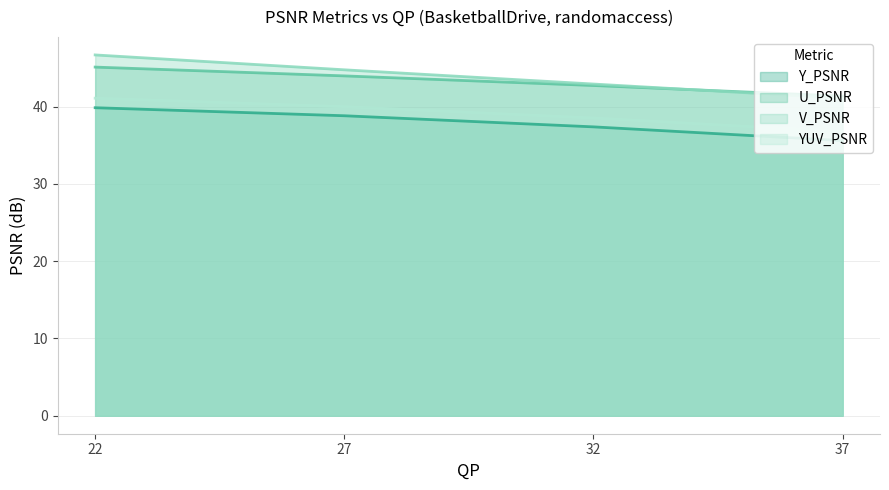

How many data points in U_PSNR are less than 43?

2